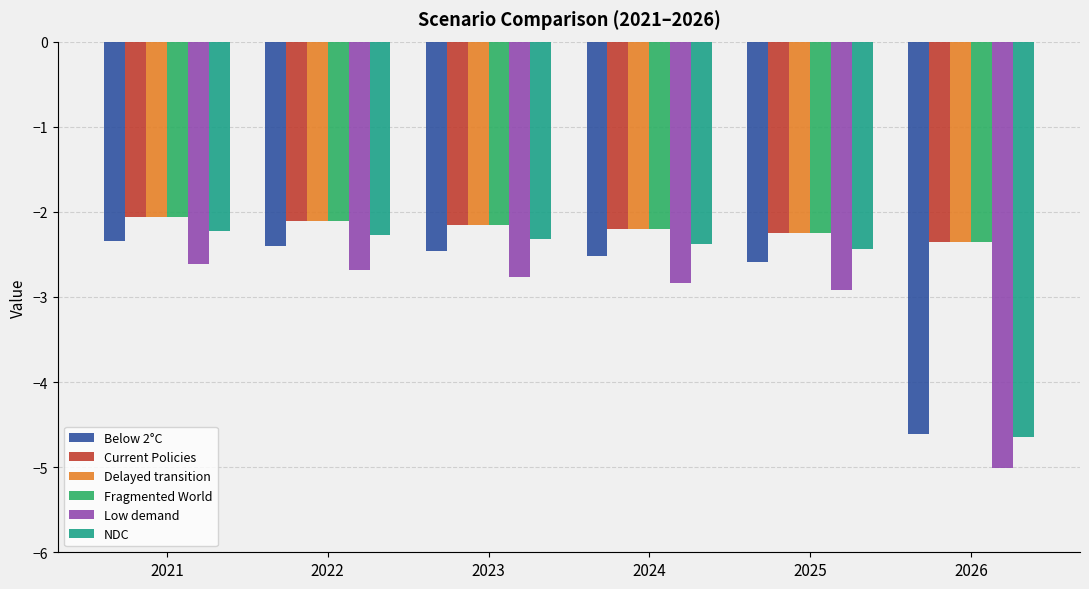

What is the highest value of the NDC series?

-2.2